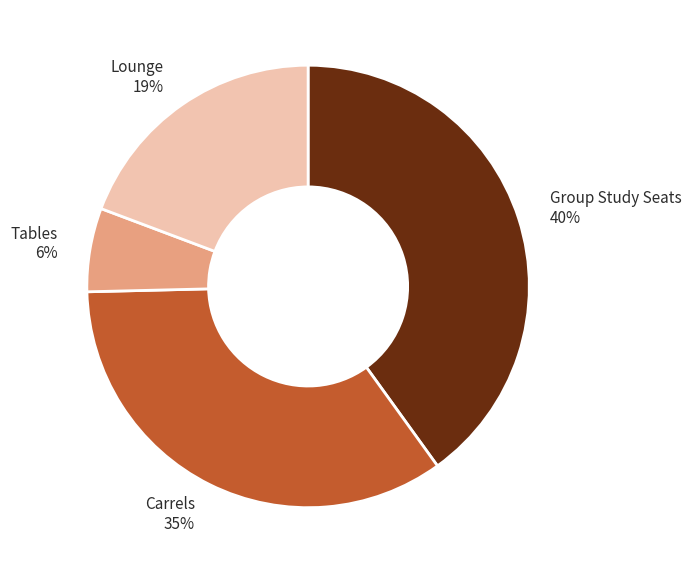

To the nearest percent, what portion does Tables represent?

6%